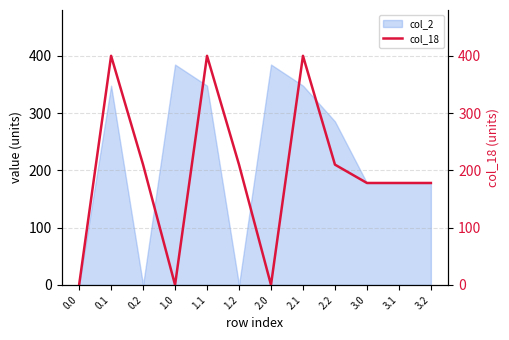

Which category has the highest value across all series?

0.1